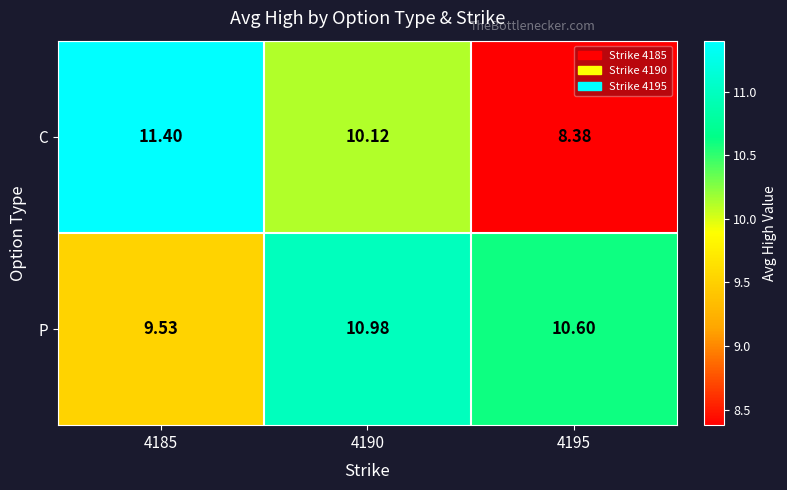

Which series has the largest total across all categories?

P